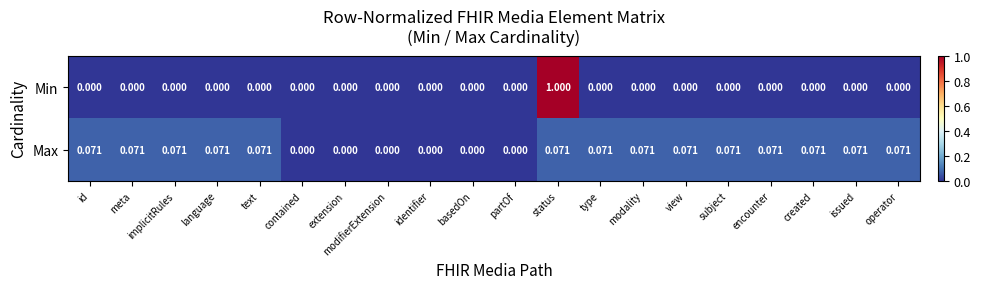

Rank the series by their maximum value, from highest to lowest.

Min, Max